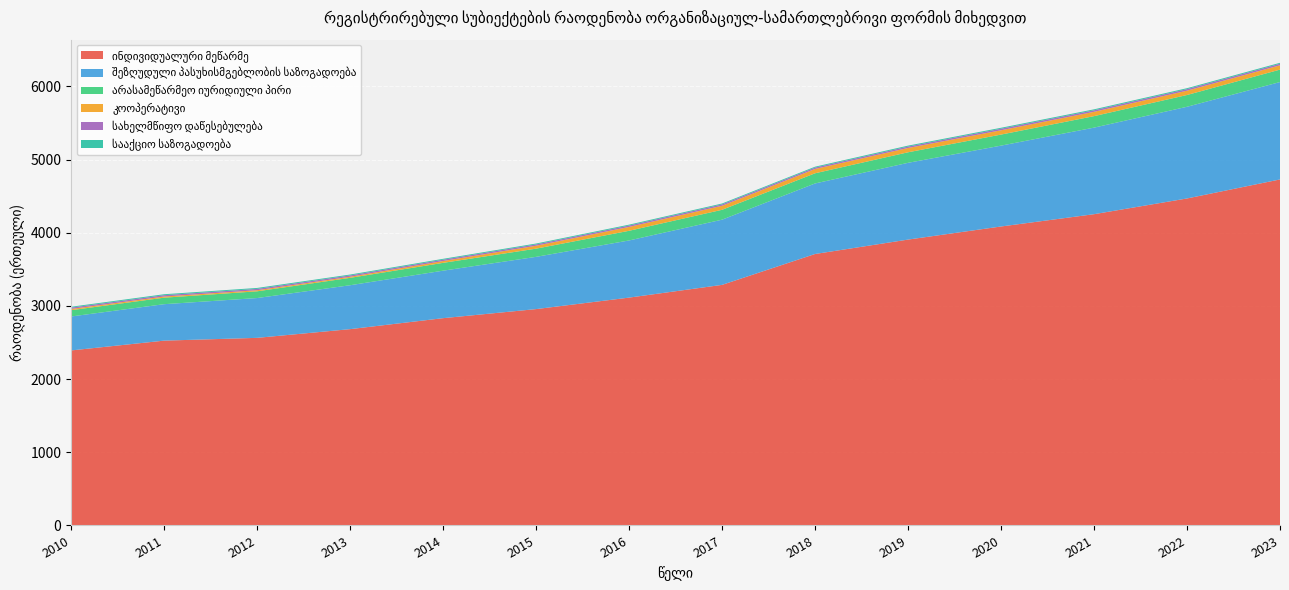

Reading right to left, transcribe all the data shown in this chart.

ინდივიდუალური მეწარმე: 4729	4469	4254	4086	3907	3710	3288	3114	2957	2833	2683	2564	2526	2392
შეზღუდული პასუხისმგებლობის საზოგადოება: 1331	1253	1183	1105	1049	964	891	781	714	649	600	544	498	464
არასამეწარმეო იურიდიული პირი: 170	161	157	151	144	139	135	132	112	107	101	92	89	86
კოოპერატივი: 59	59	59	59	59	59	55	53	40	25	15	15	16	17
სახელმწიფო დაწესებულება: 21	21	21	21	19	19	19	19	18	18	18	18	18	18
სააქციო საზოგადოება: 13	13	13	13	13	12	12	12	12	12	12	13	13	12